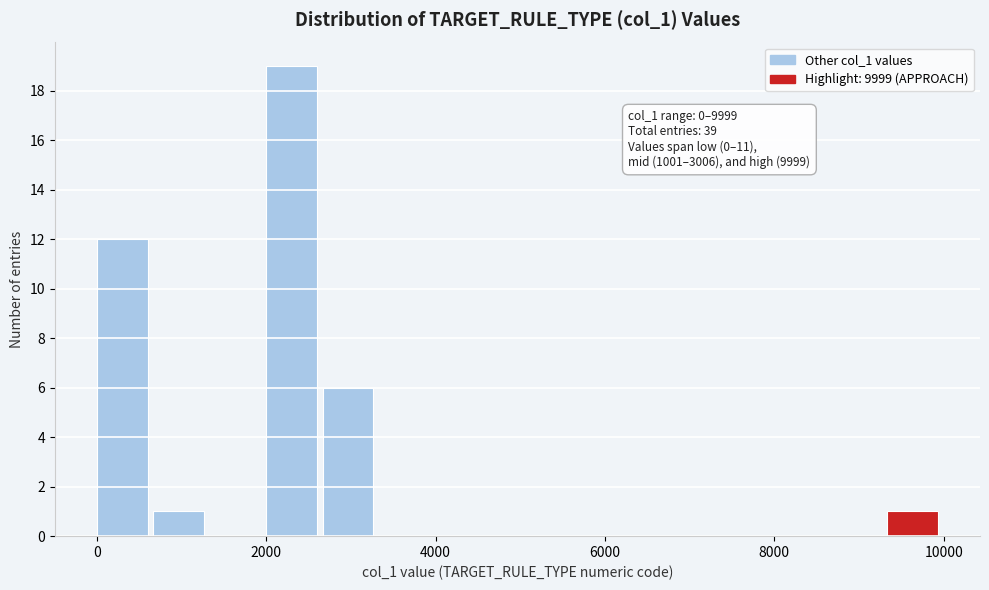

Around what value on the x-axis is the tallest bar? Give the approximate position of its centre, as read against the axis.

2200